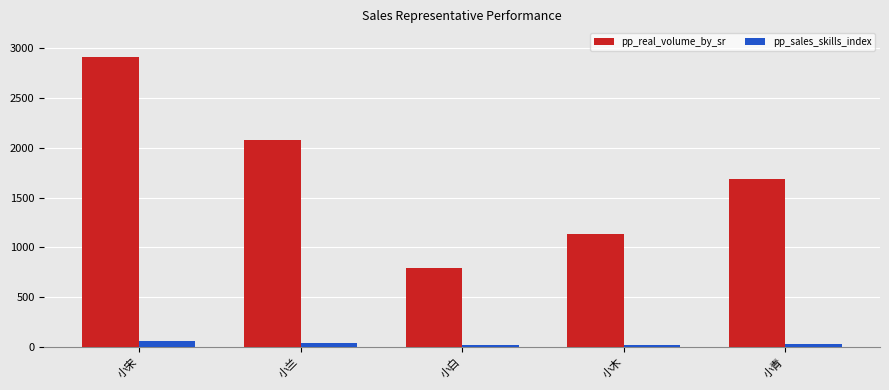

What is the difference between the second highest and minimum values in the pp_real_volume_by_sr series?

1286